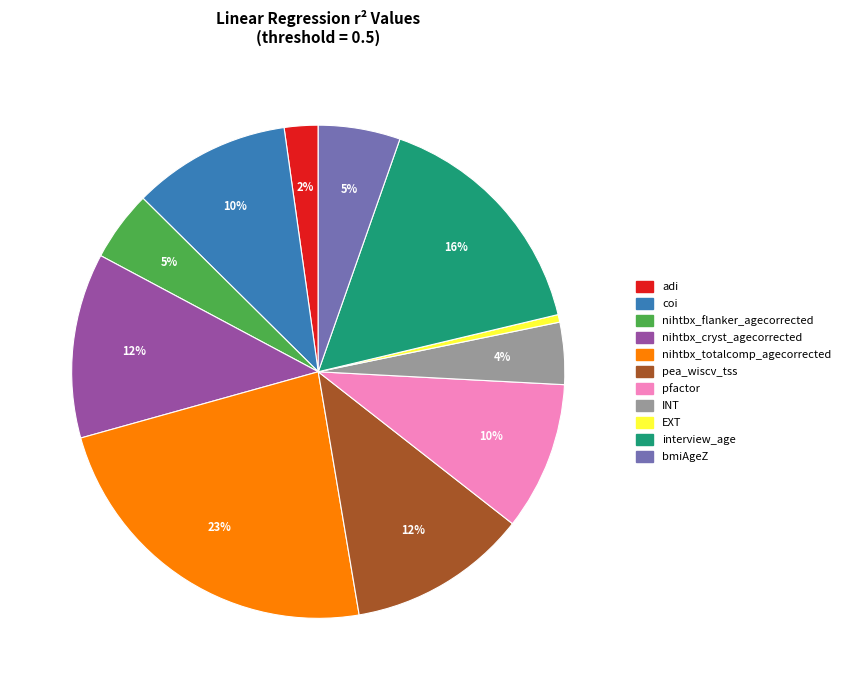

To the nearest percent, what portion does adi represent?

2%